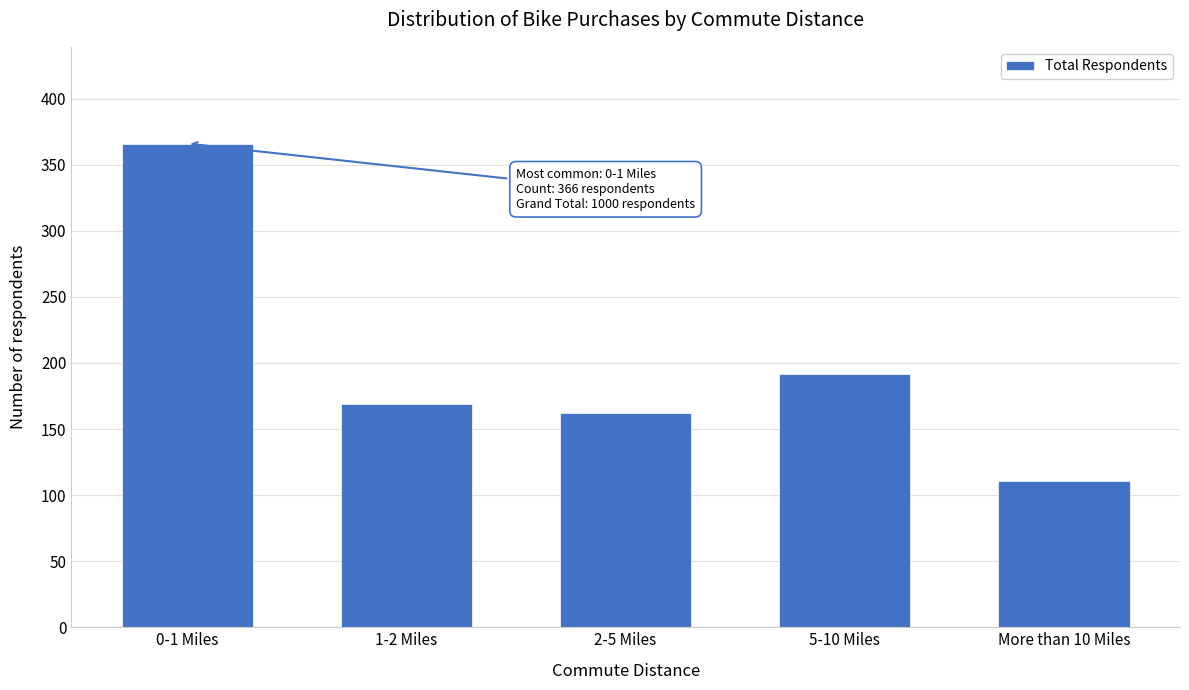

Reading left to right, list all the values displayed in this chart.

366	169	162	192	111